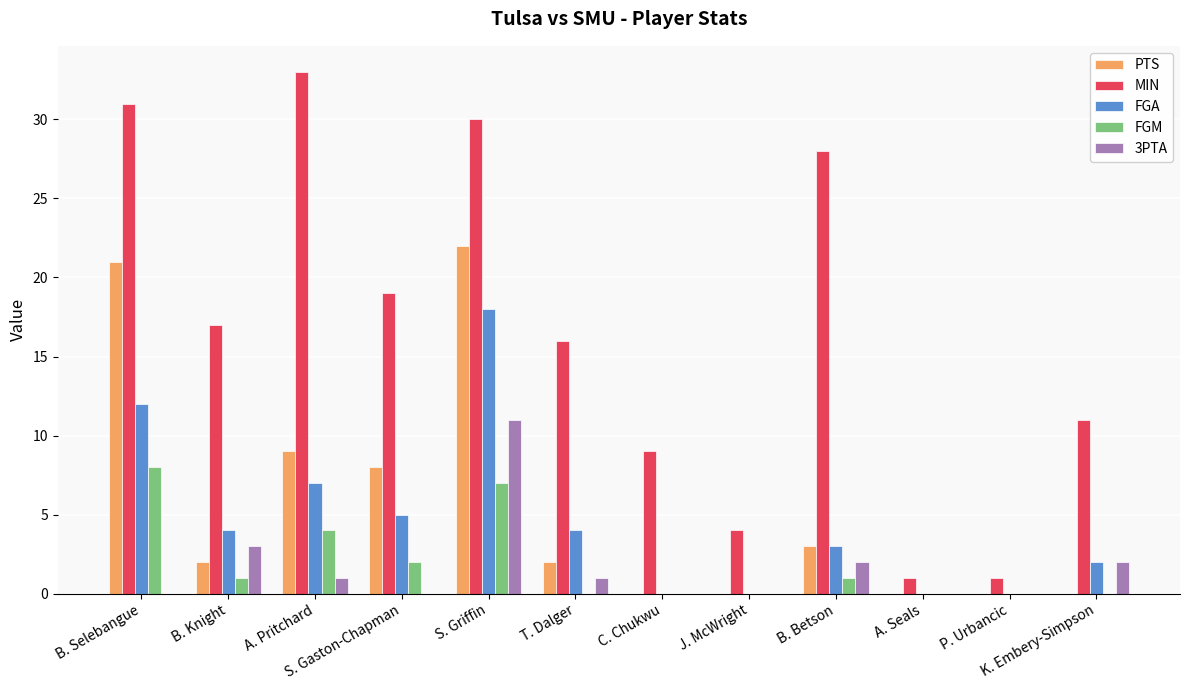

What is the maximum value shown in the chart?

33